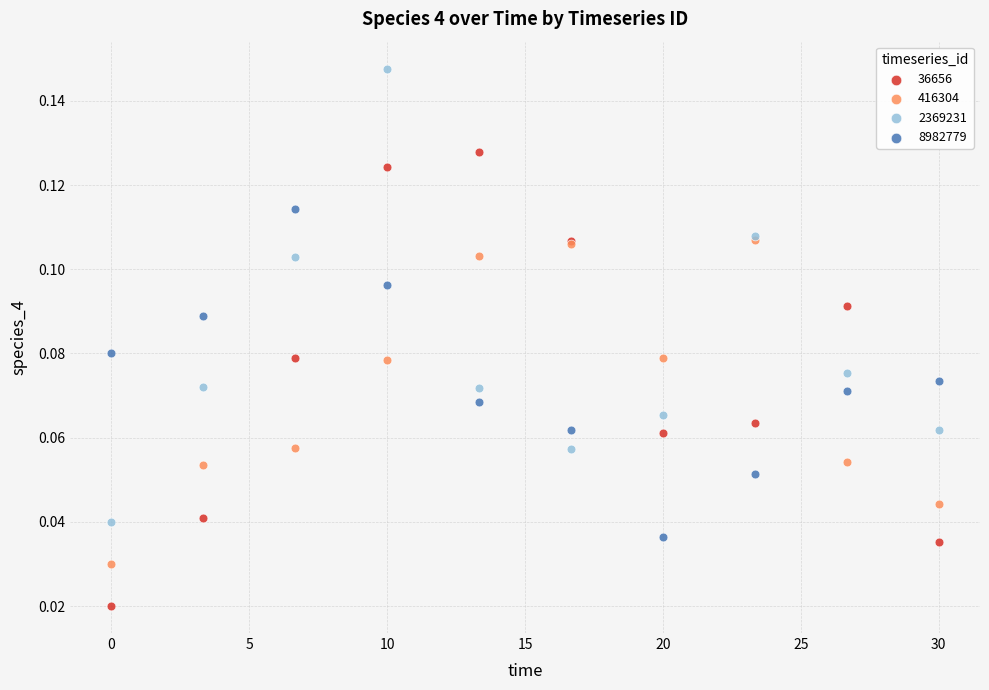

Which series reaches the maximum Y coordinate?

2369231